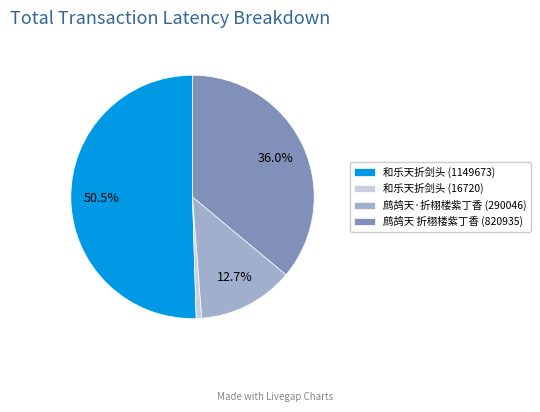

Rank the categories by value from lowest to highest.

和乐天折剑头 (16720), 鹧鸪天·折栩楼紫丁香 (290046), 鹧鸪天 折栩楼紫丁香 (820935), 和乐天折剑头 (1149673)